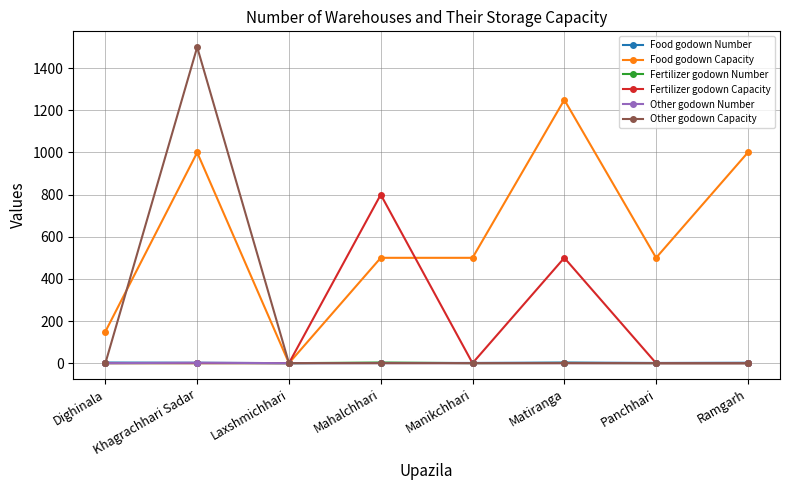

What is the total value across all series at Matiranga?

1754